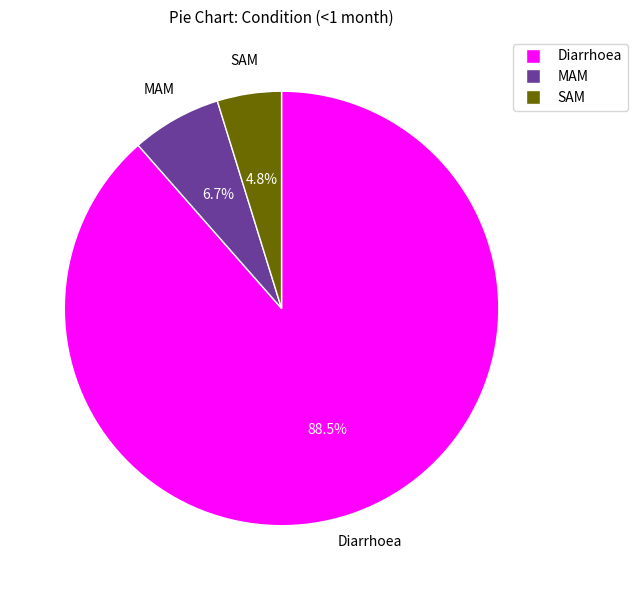

Rank the categories by value from lowest to highest.

SAM, MAM, Diarrhoea